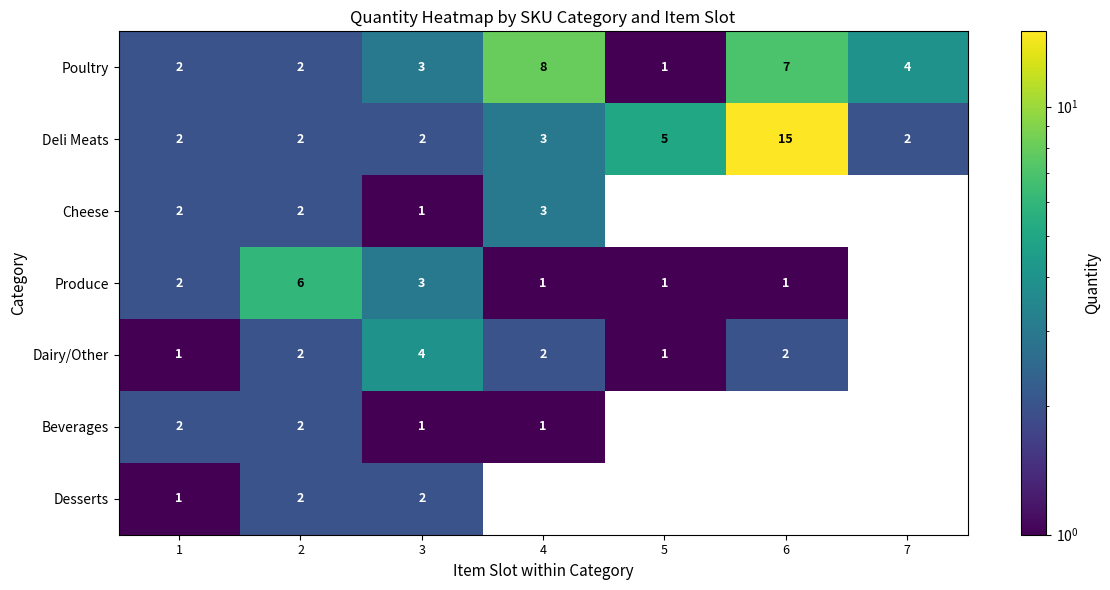

What is the total value across all series at 3?

16